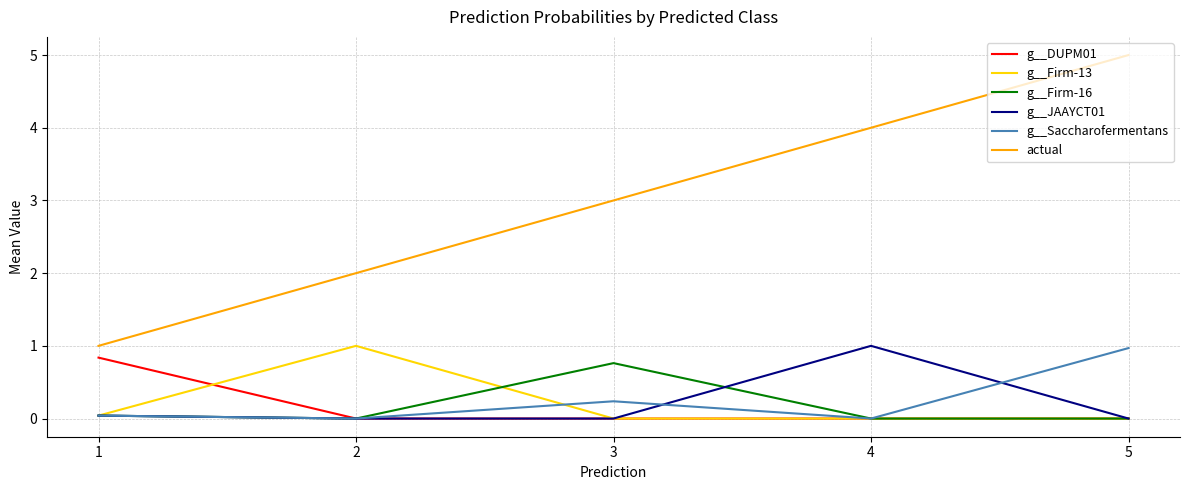

Is it true that g__DUPM01 equals 0.4 at 3?

False